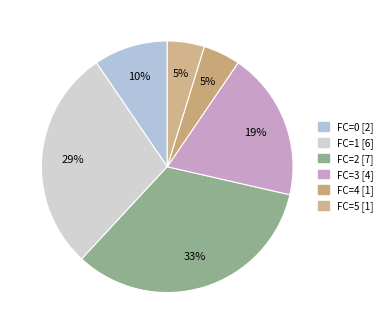

What is the change in value from FC=1 to FC=3?

-2